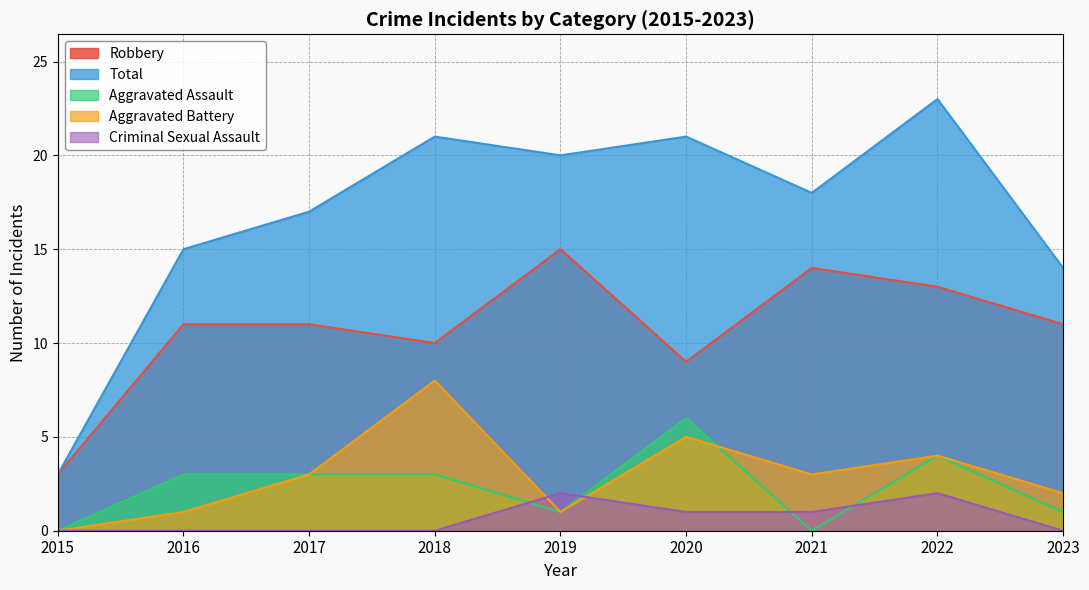

Is it true that Total equals 23 at 2022?

True